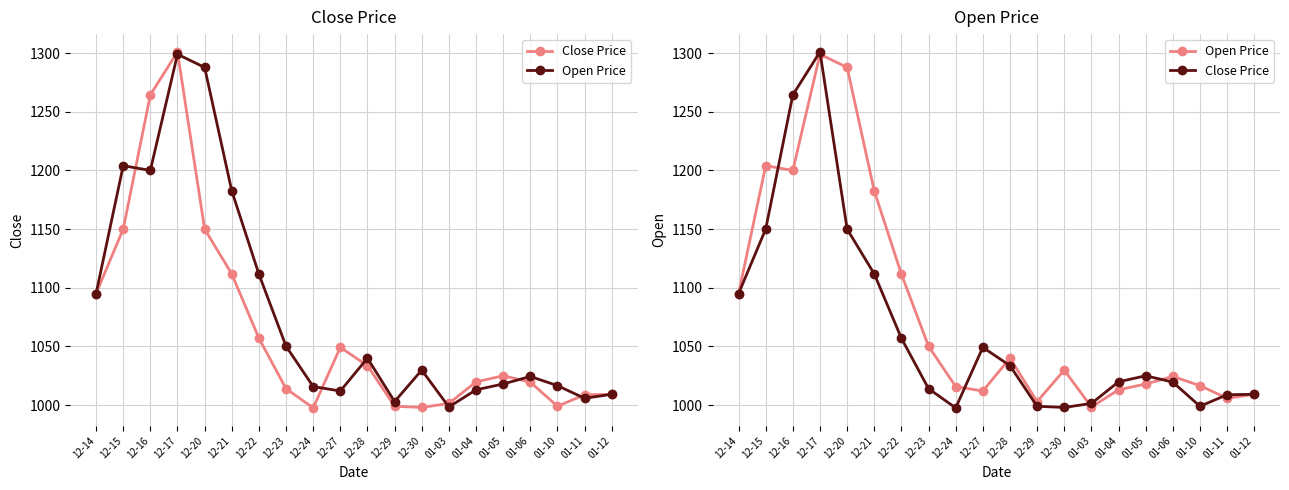

At how many categories does at least one series exceed 1252?

3